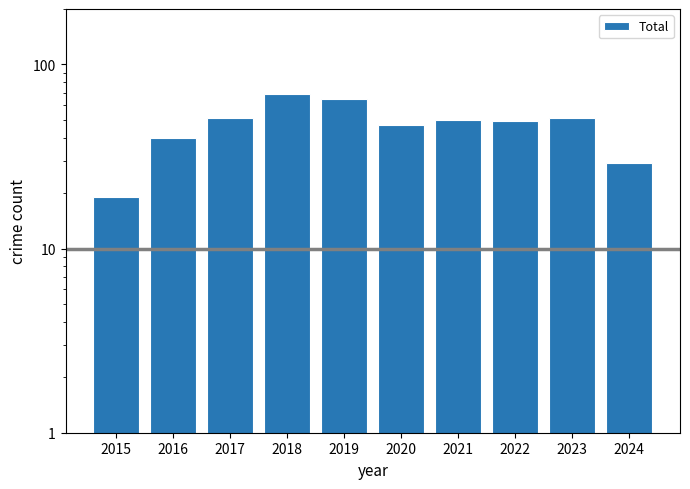

Reading left to right, list all the values displayed in this chart.

2015=19	2016=40	2017=51	2018=69	2019=65	2020=47	2021=50	2022=49	2023=51	2024=29